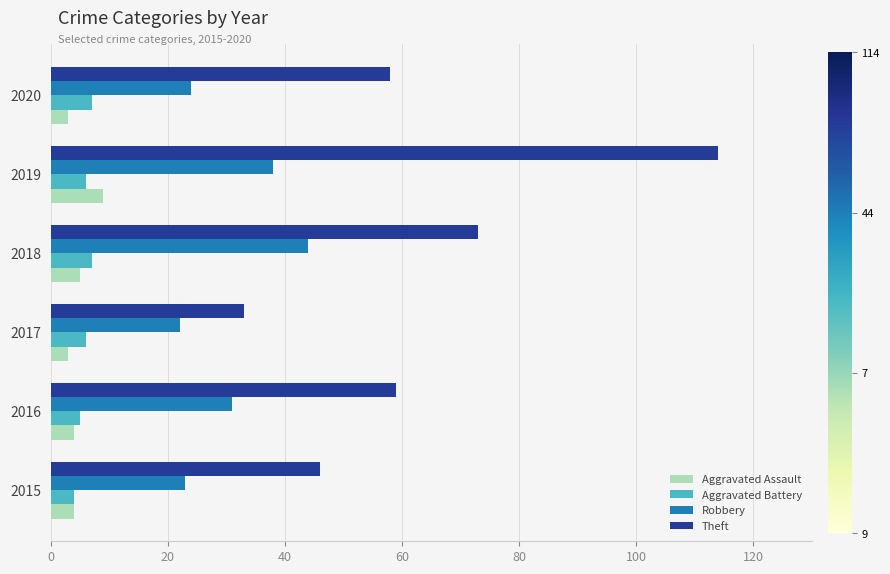

What is the sum of the Aggravated Battery values at 2016 and 2019?

11